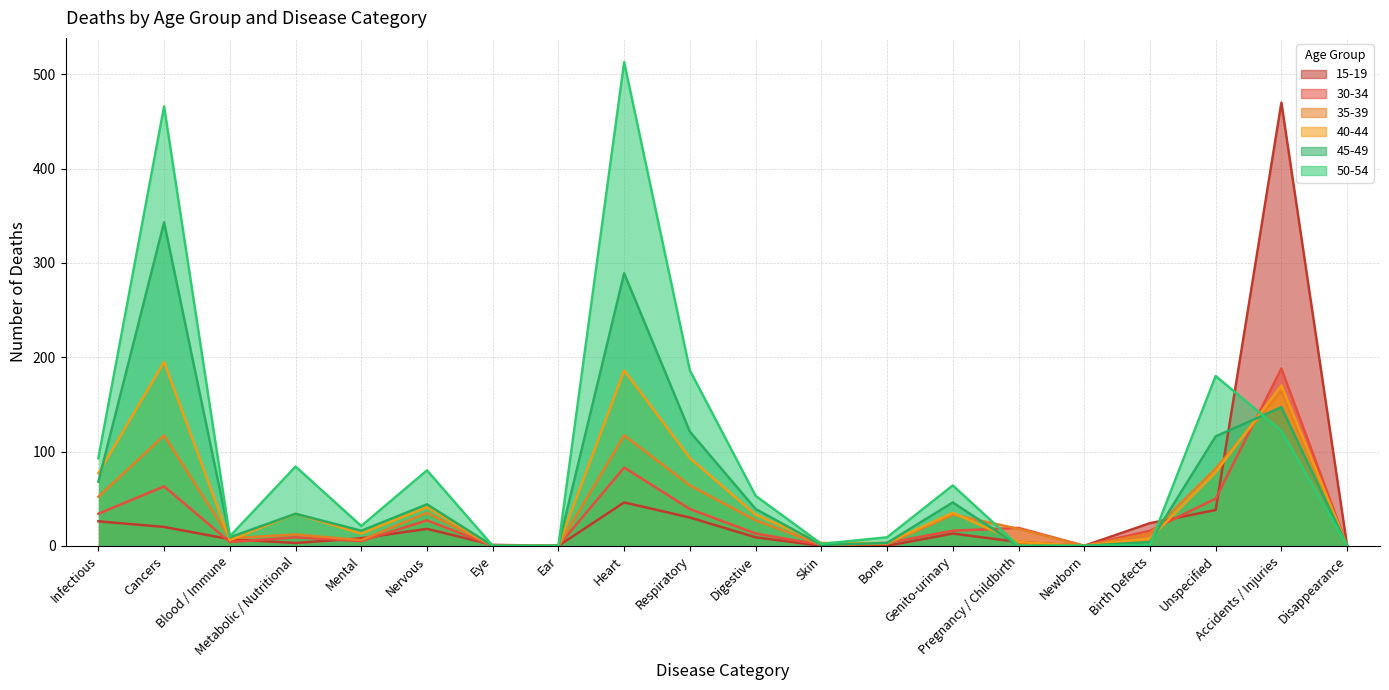

In 30-34, how many points are higher than both neighbors (excluding endpoints)?

6